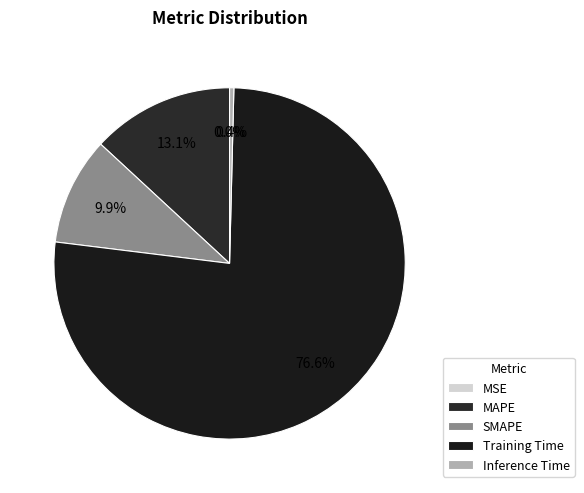

How many slices are in this pie chart?

5